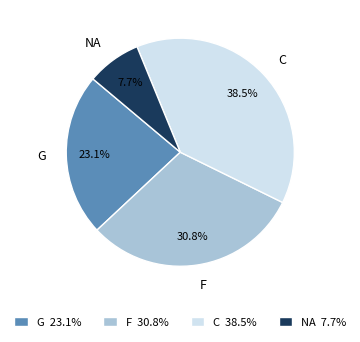

Which category has the smallest portion of the pie?

NA